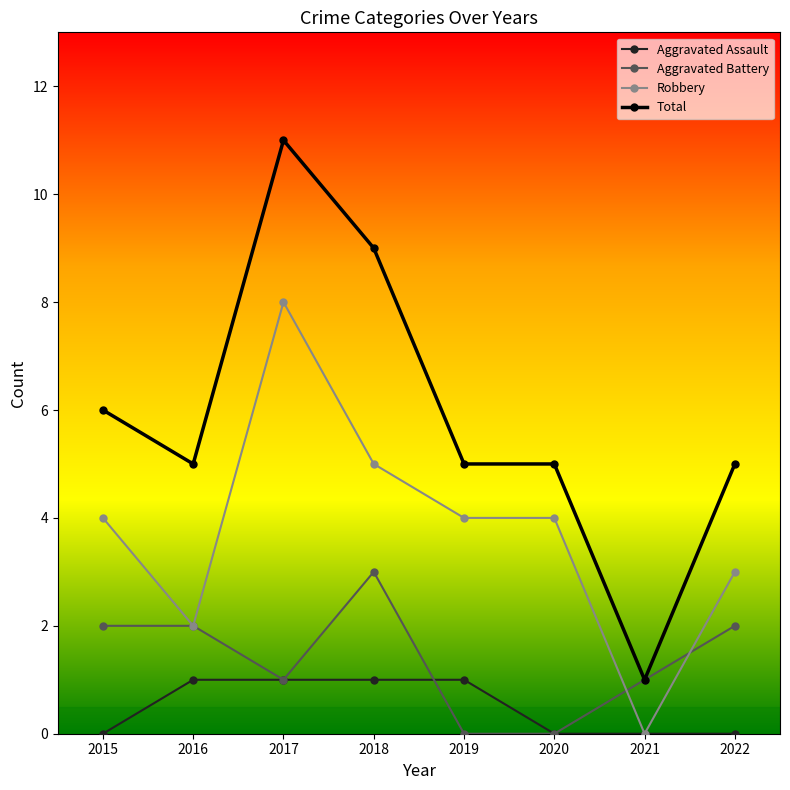

What is the value of the Aggravated Battery point at the 1st from the left?

2